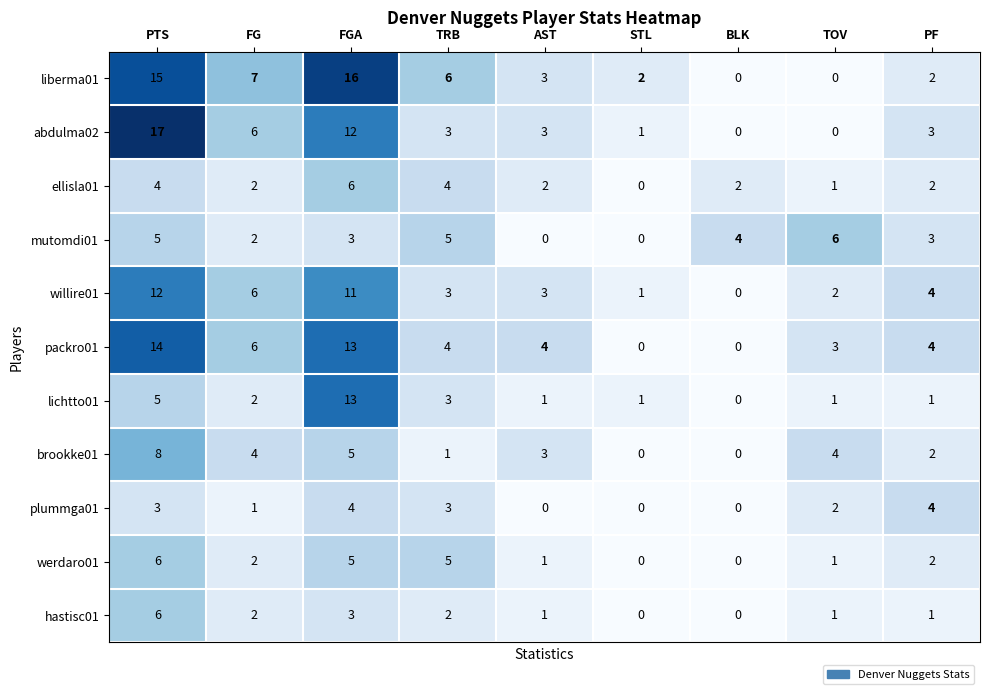

What is the difference between the highest and lowest values at FGA?

13